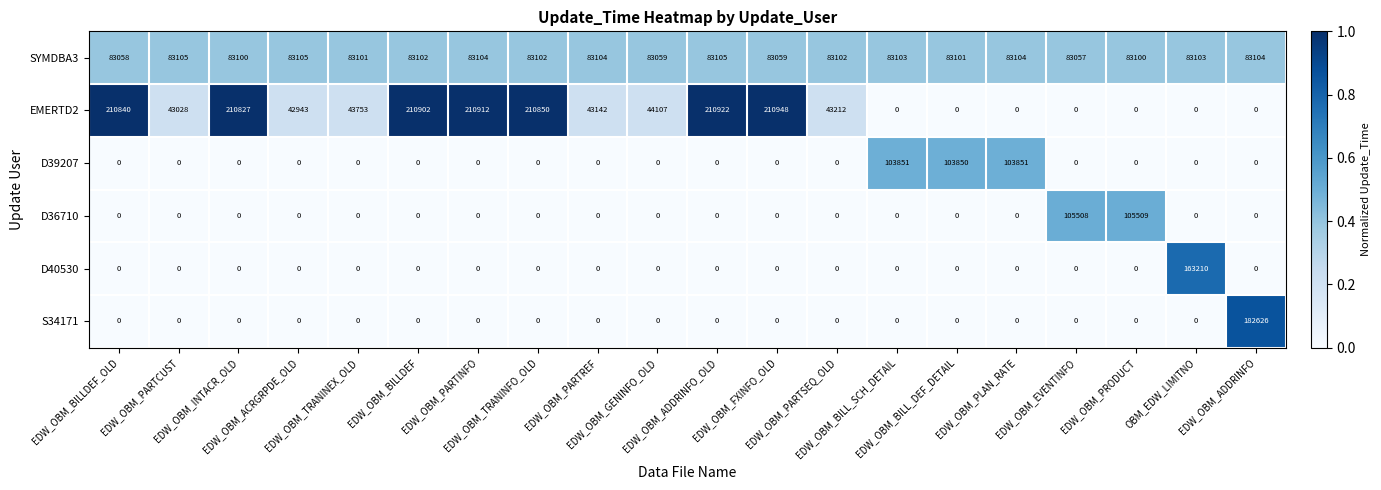

Which series has the largest total across all categories?

EMERTD2